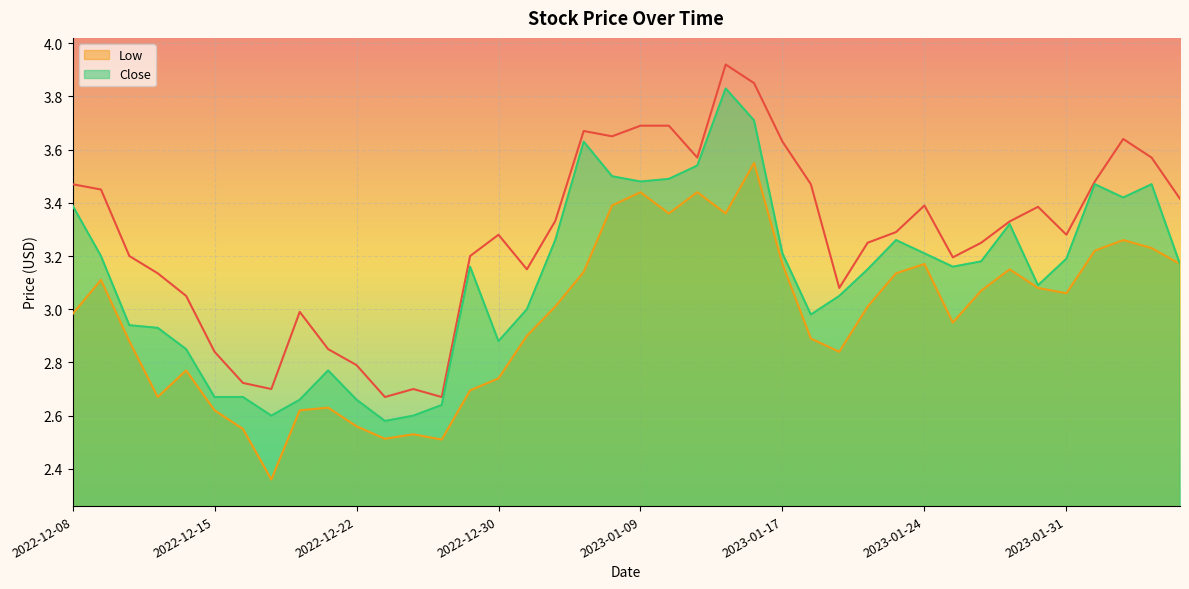

How many data points in Close are less than 3?

14